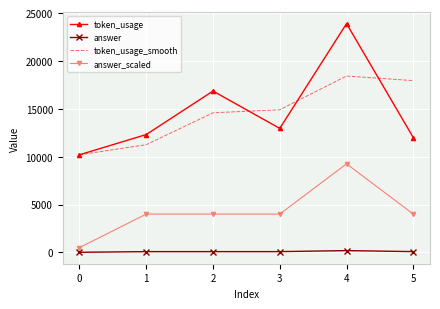

True or false: token_usage has more than 0 interior local peaks.

True